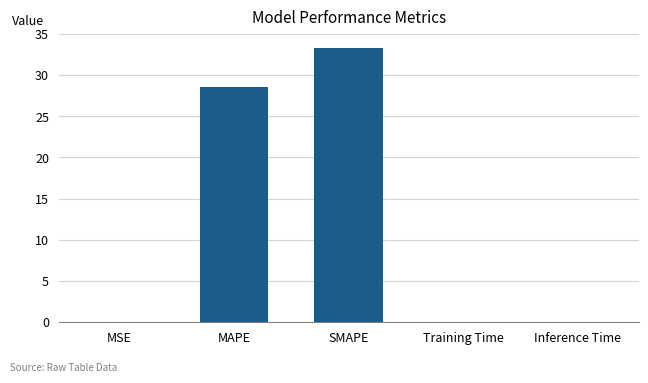

Is it true that the value at MAPE is 28.6?

True